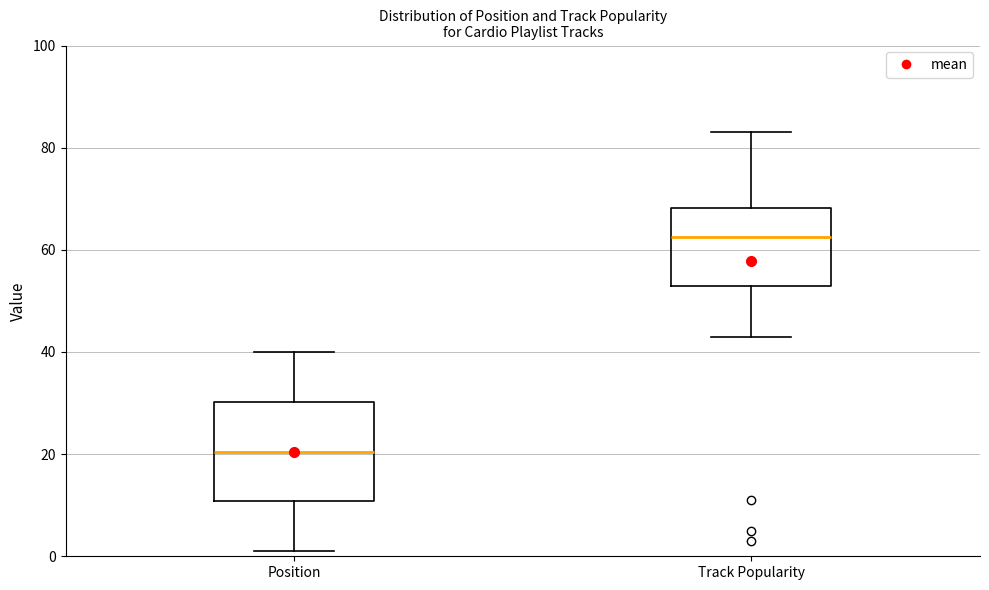

Reading left to right, transcribe this box plot: for each box, give where its median line is, the range the box spans, and where its two whiskers end, as read against the y-axis. The values are not printed on the chart, so give them approximately, as read against the axis.

Position: median 20, box 10 to 30, whiskers 2 to 40
Track Popularity: median 62, box 54 to 68, whiskers 44 to 84